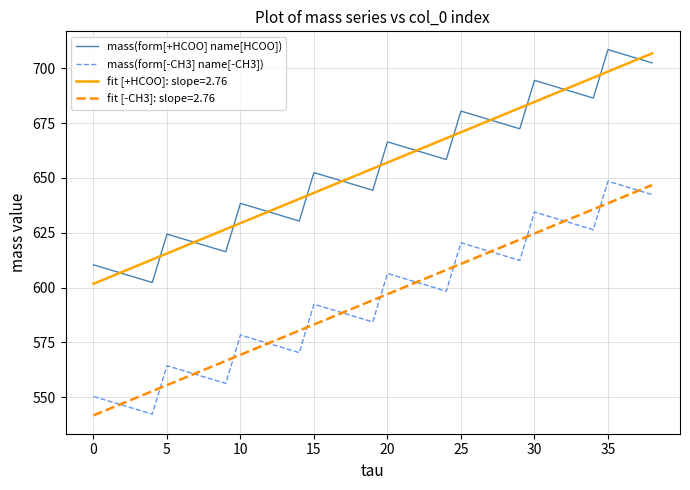

True or false: mass(form[+HCOO] name[HCOO]) and fit [-CH3]: slope=2.76 cross at least once.

False